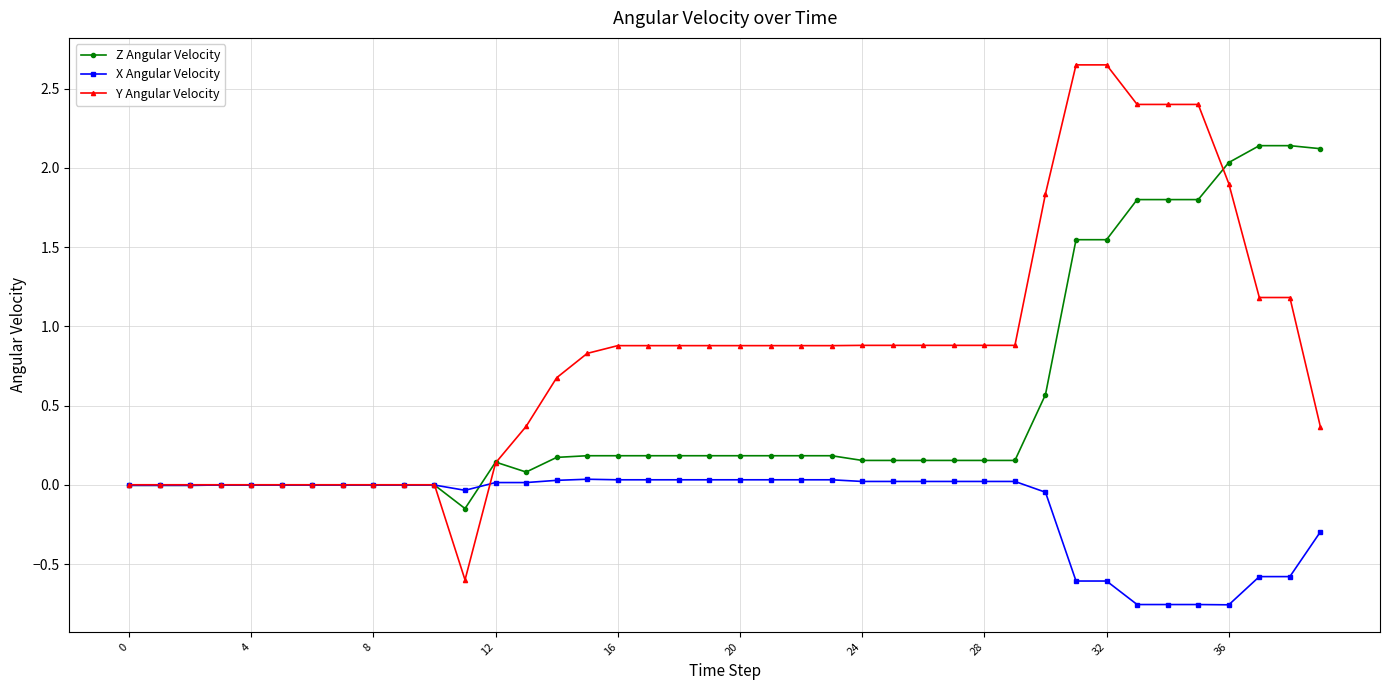

Which series has the widest spread of values?

Y Angular Velocity